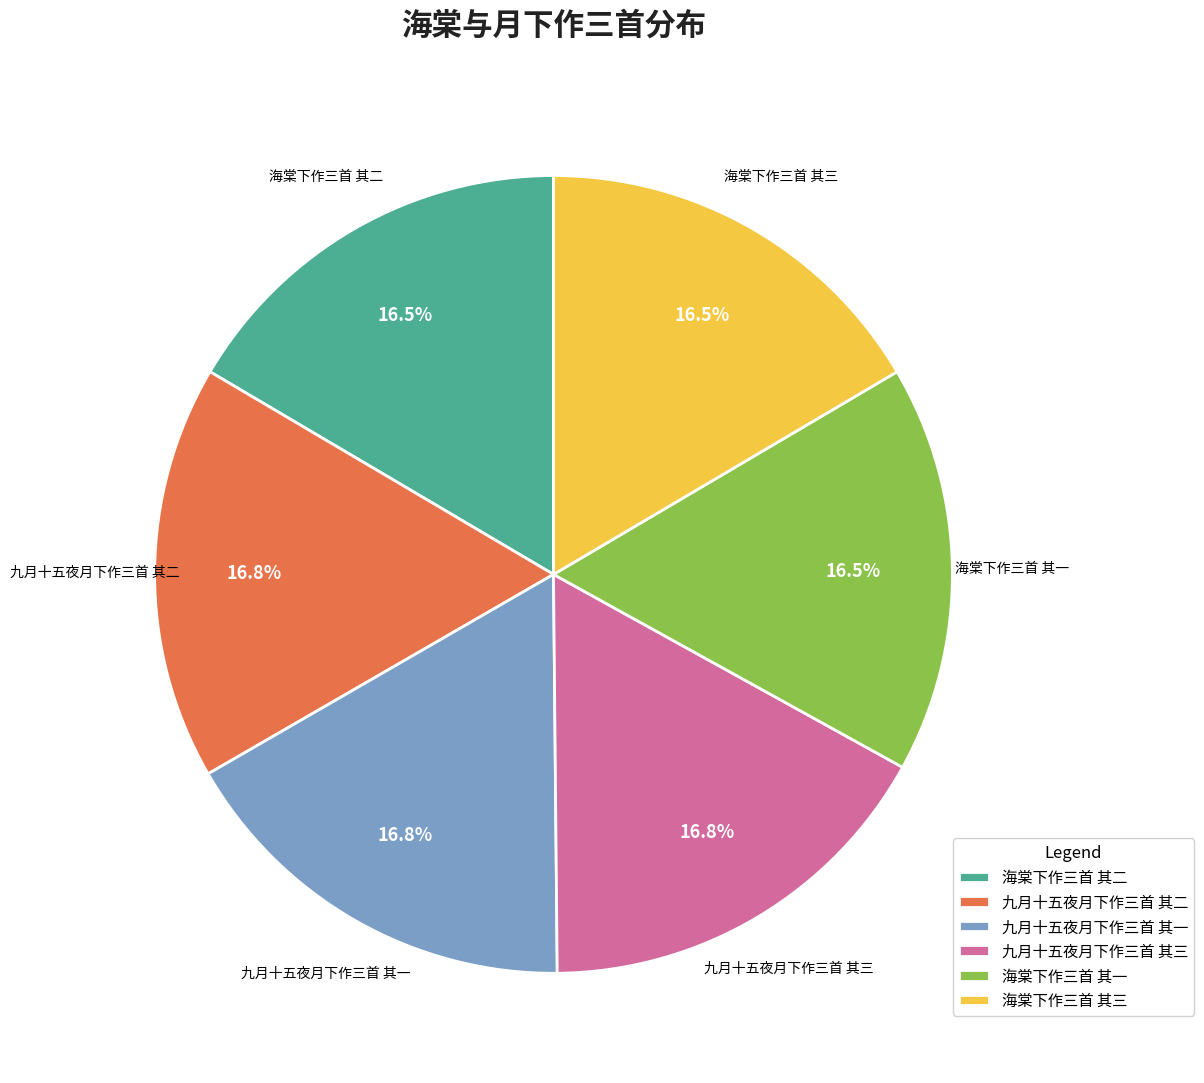

Do 九月十五夜月下作三首 其二 and 海棠下作三首 其三 together represent more than half of the pie?

No